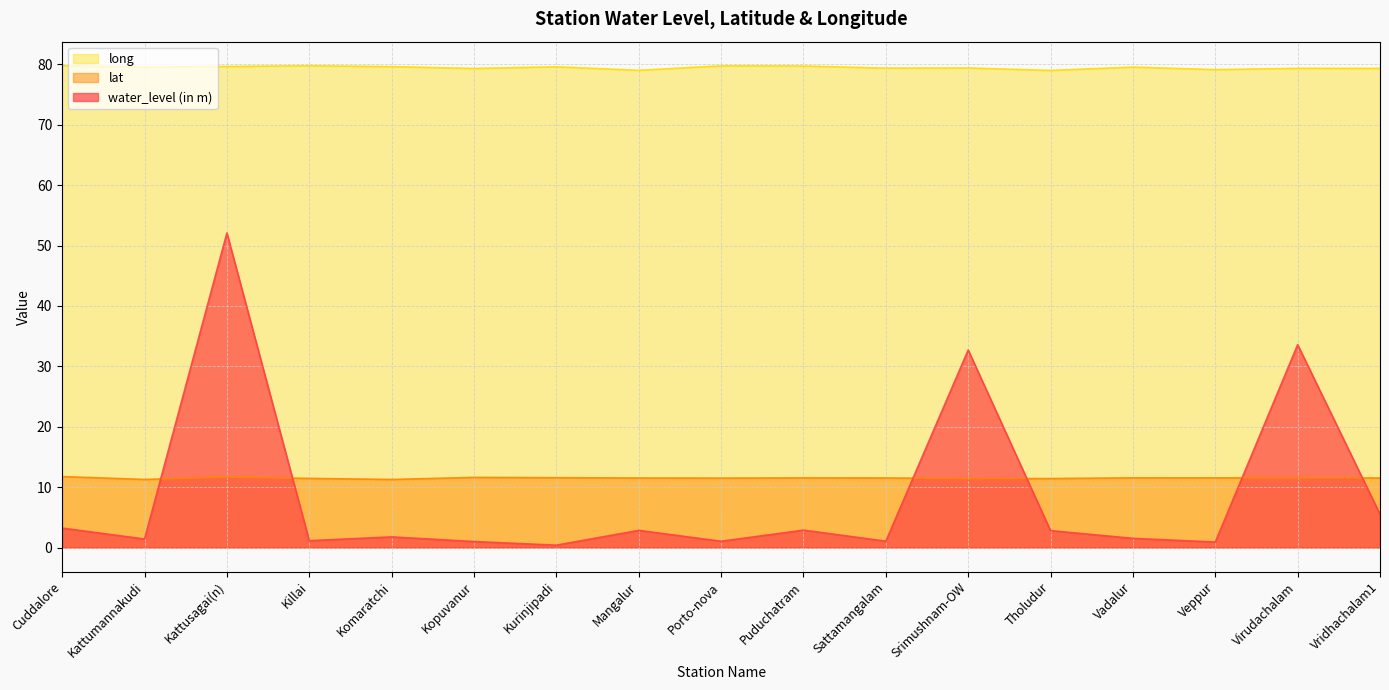

What is the difference between the long values at Puduchatram and Komaratchi?

0.1